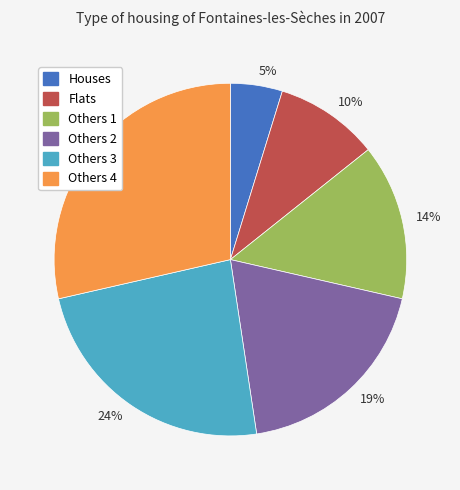

Do 19% and 14% together represent more than half of the pie?

No